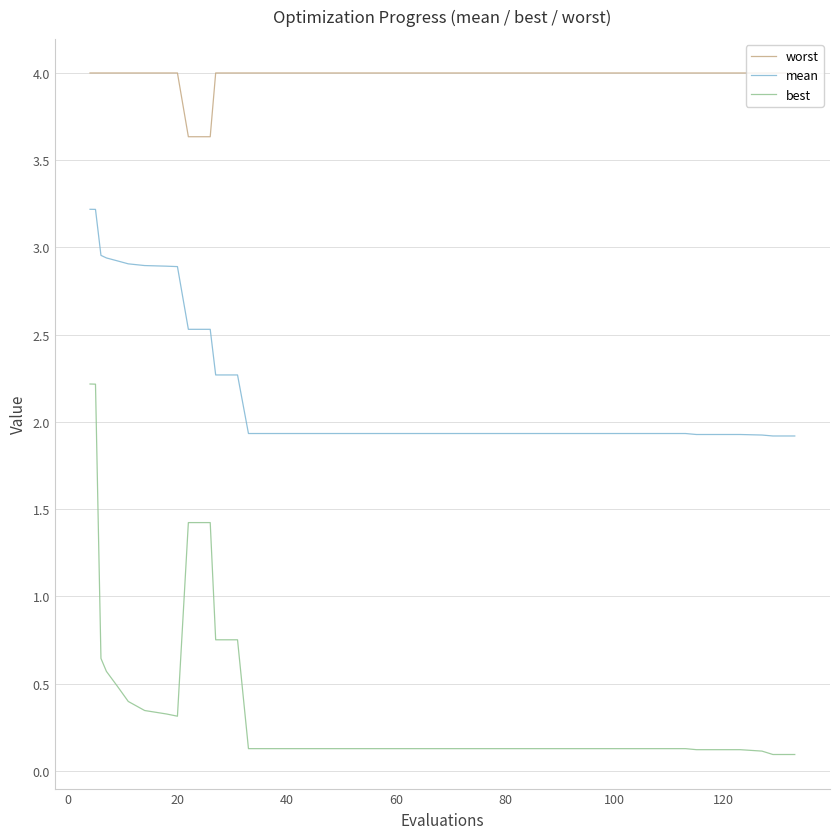

What is the difference between the maximum and minimum values in the best series?

2.1